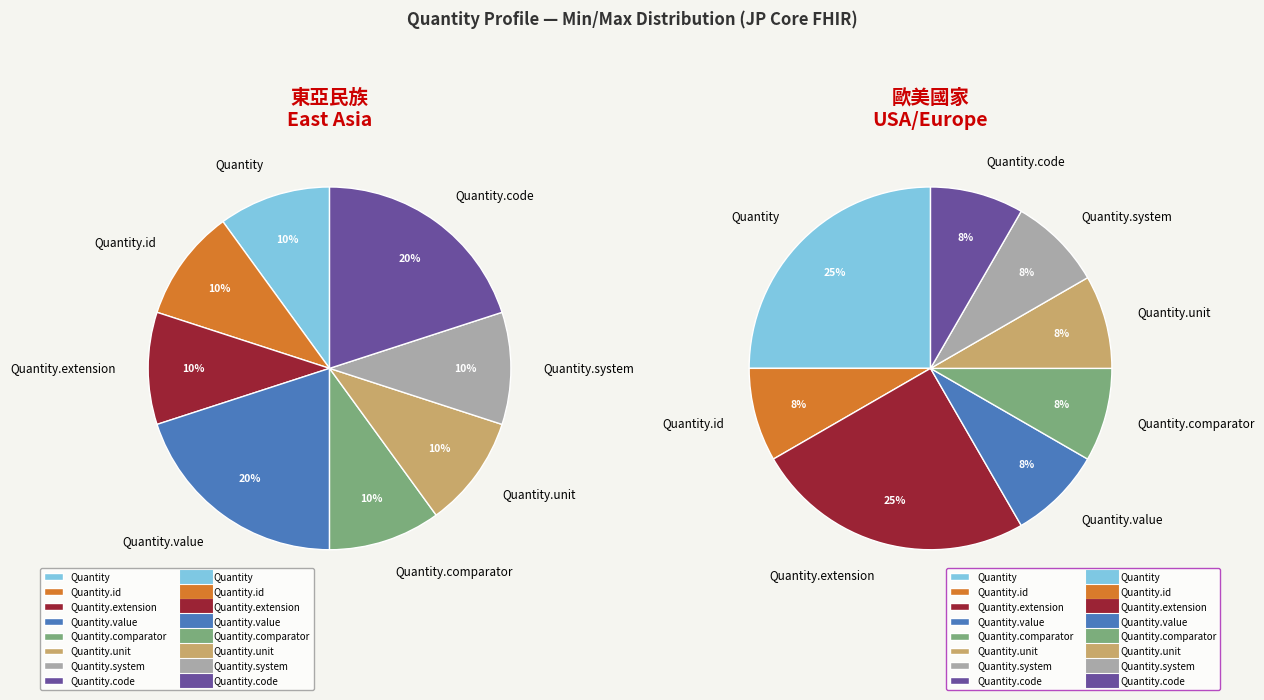

Which has a higher value, Quantity.code or Quantity.id?

Quantity.code